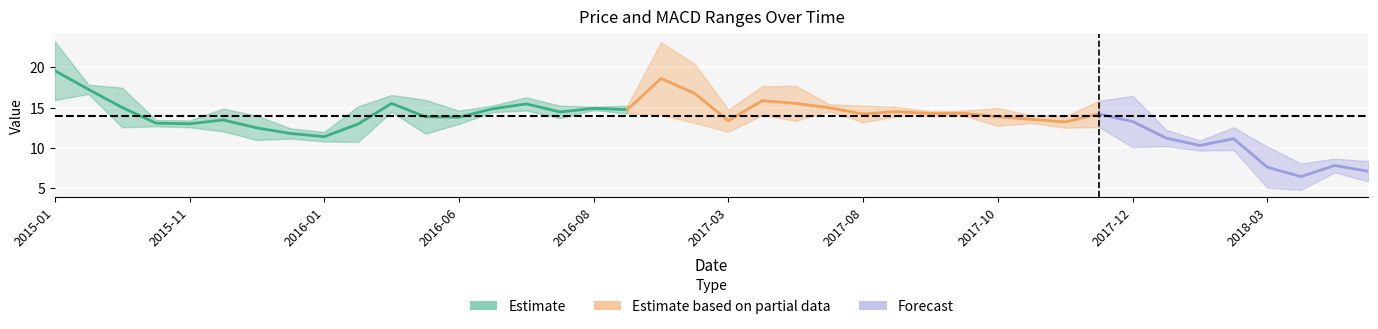

How many data points in Lowest Price are less than 12?

13